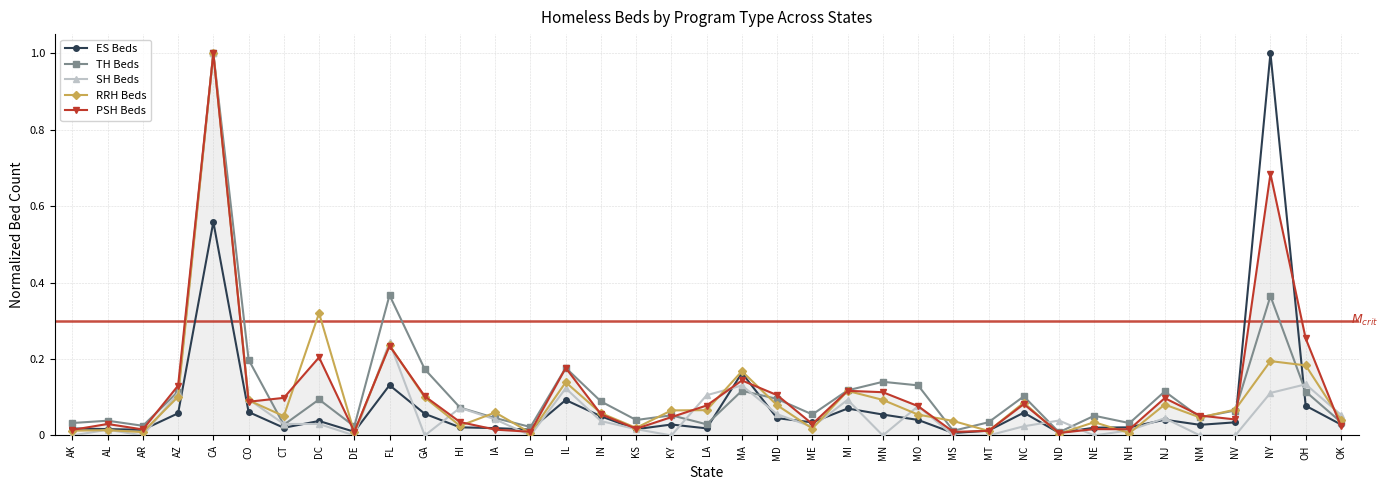

What is the label of the 3rd point from the right?

NY